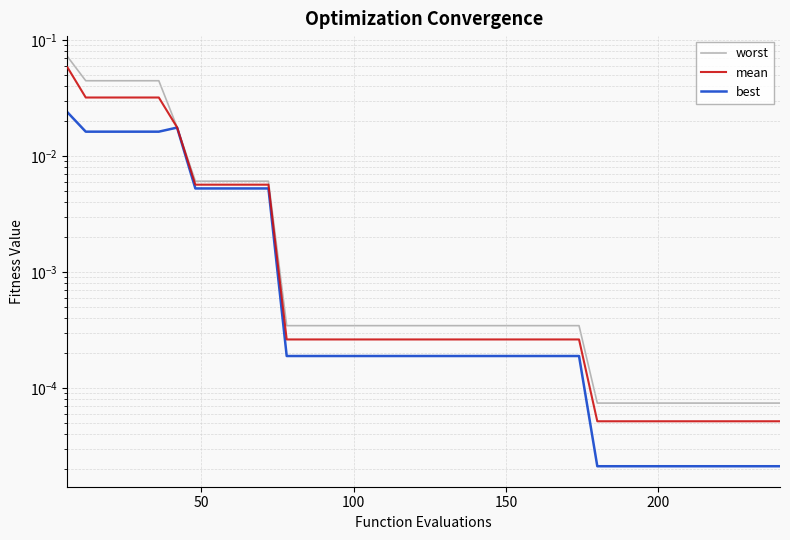

Is it true that worst equals 0.0 at 7?

False